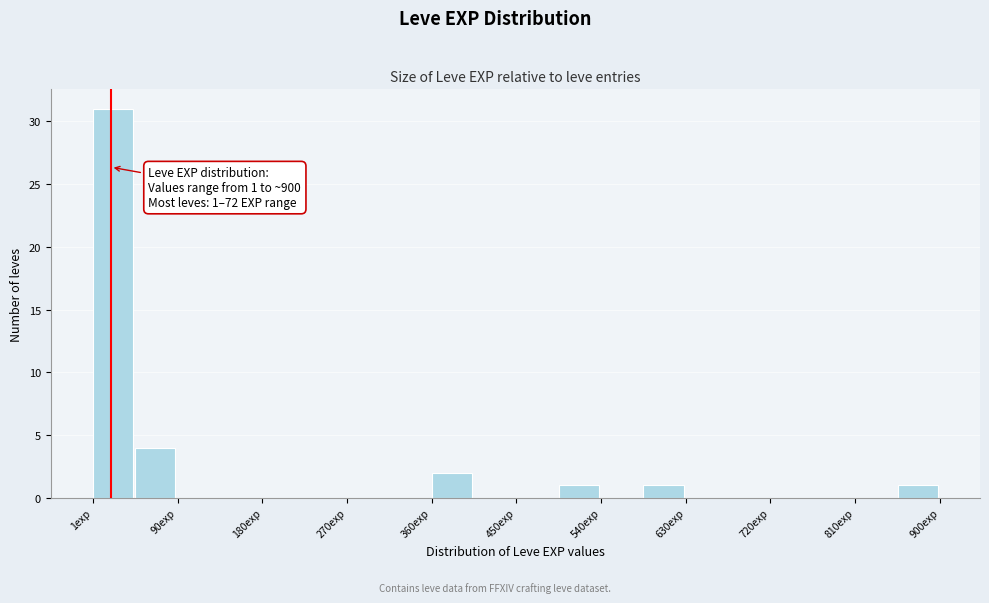

Which range on the x-axis has the tallest bar?

0 to 50